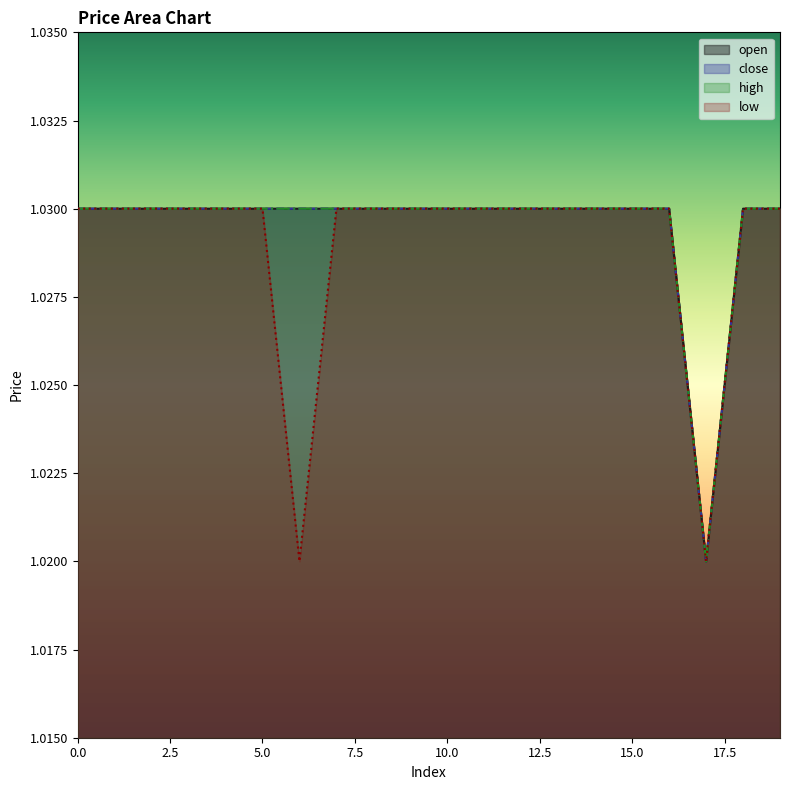

What is the maximum value for close?

1.0